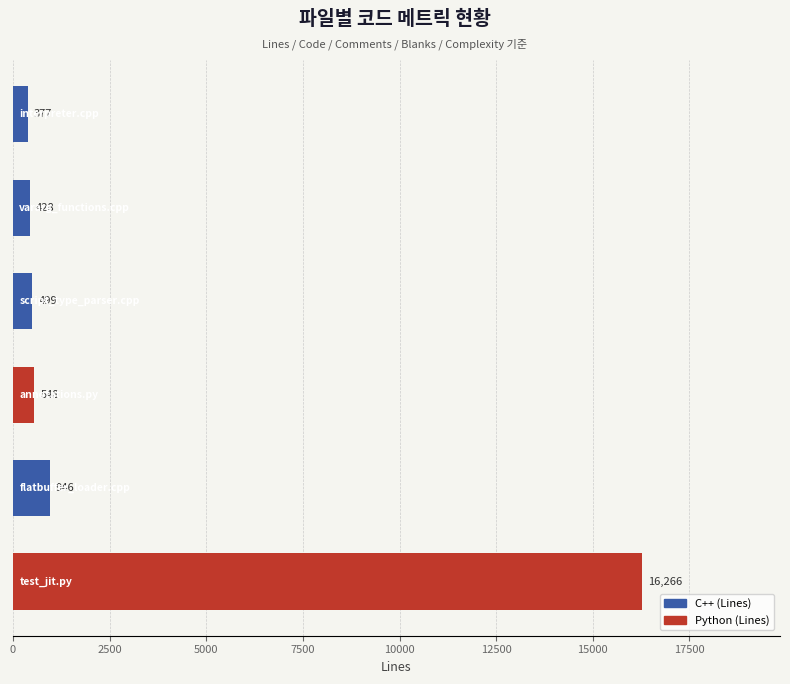

Reading bottom to top, extract all data points from this chart.

16266	946	548	499	428	377